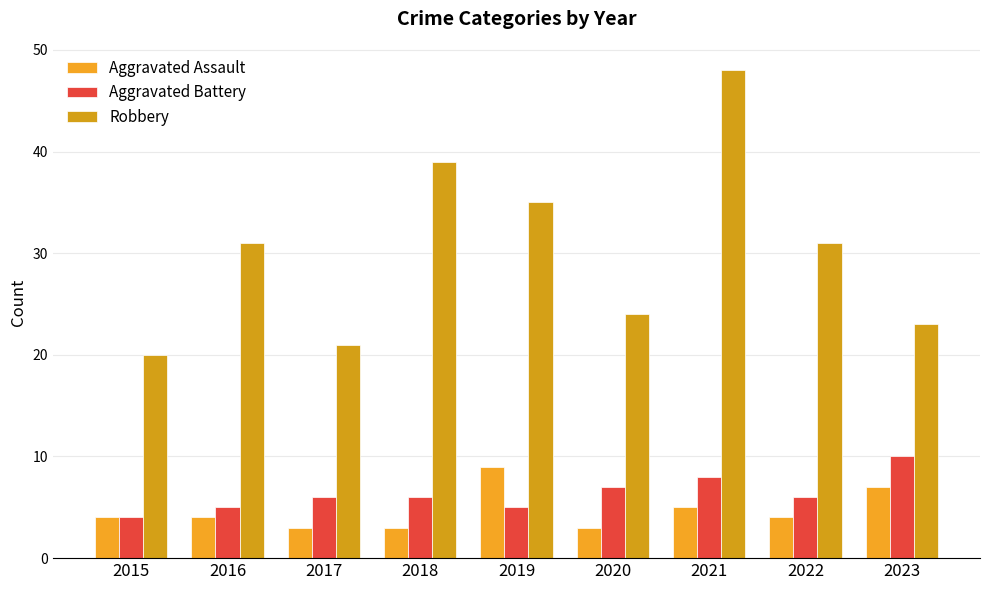

How many bars are there in each group?

3